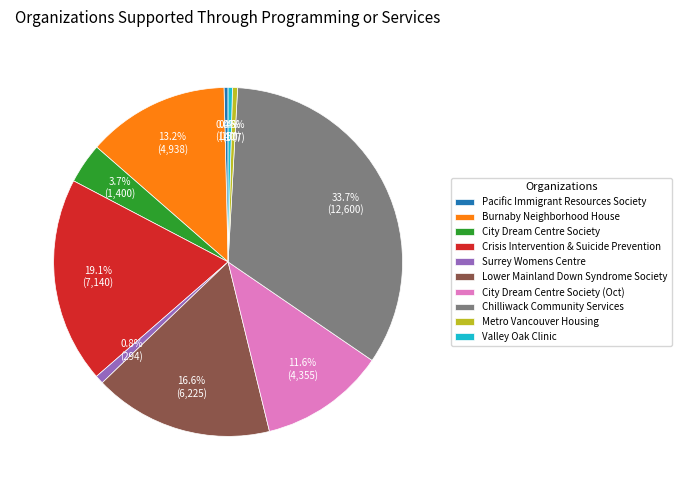

How much of the chart is everything except Burnaby Neighborhood House?

86.8%